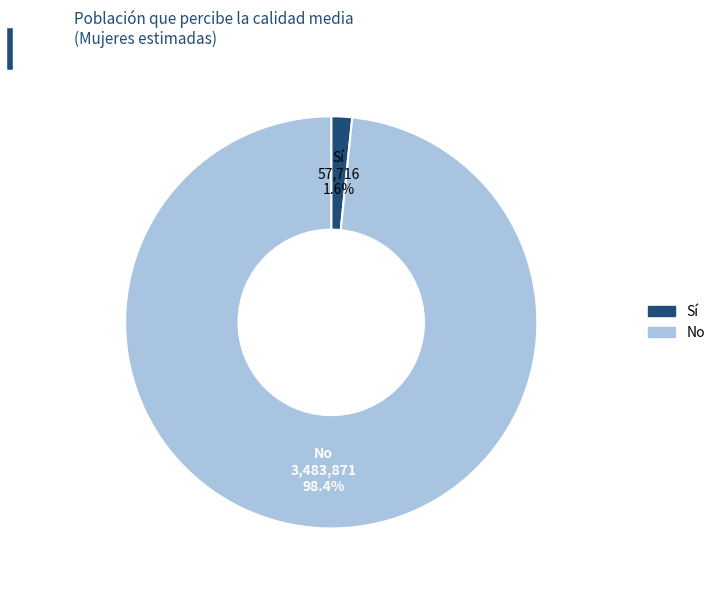

What is the largest slice in the pie chart?

No